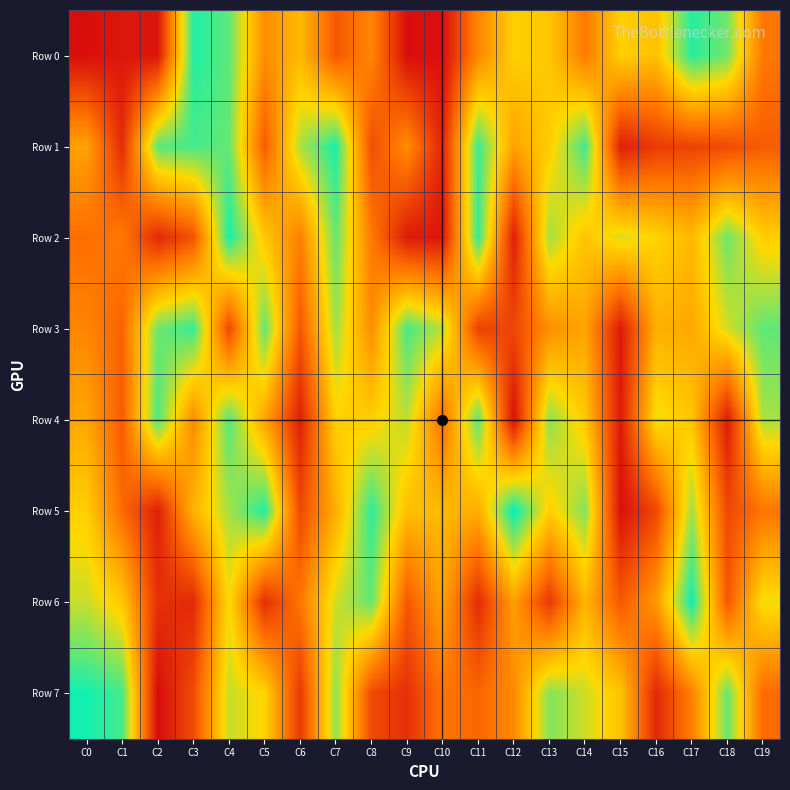

Which series changed the most between C4 and C18?

Row 4